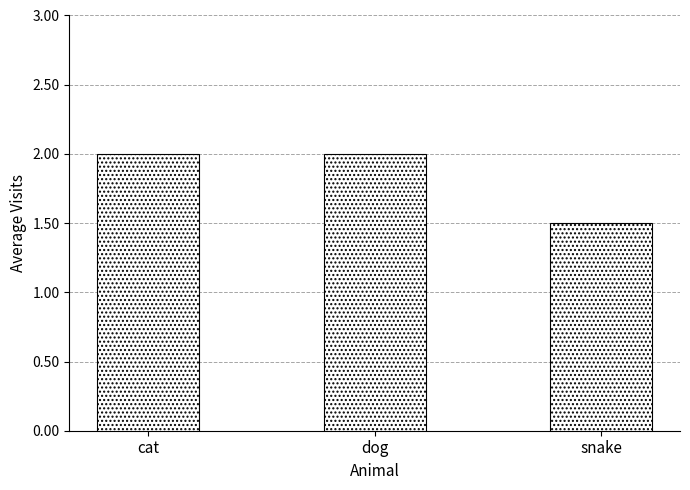

The chart shows a value of 3.1 at dog. True or false?

False